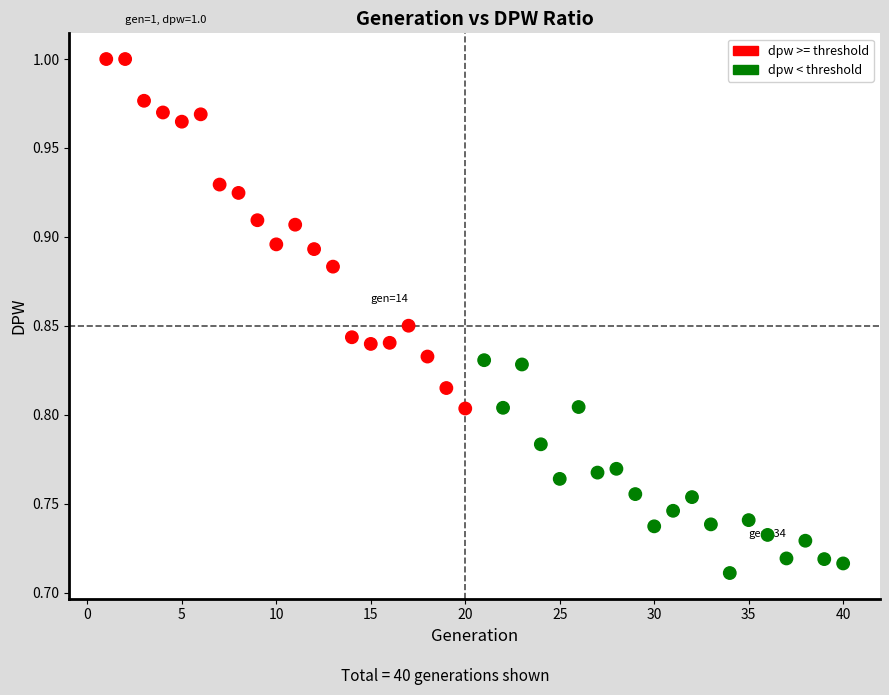

What is the range of Y values (max minus min)?

0.3